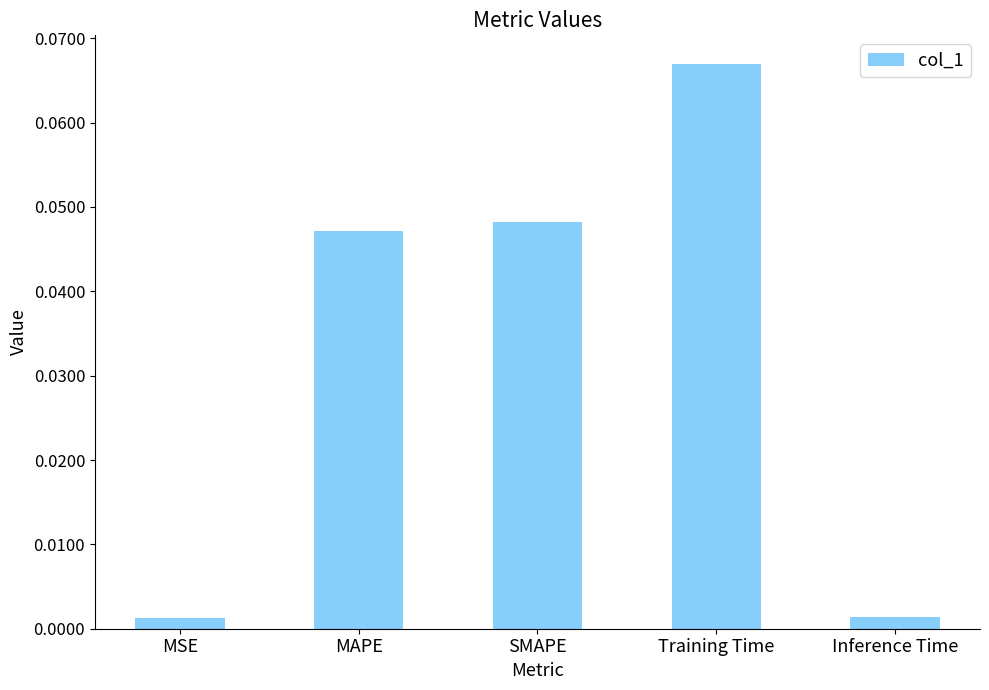

At which category does the chart reach its peak across all series?

Training Time